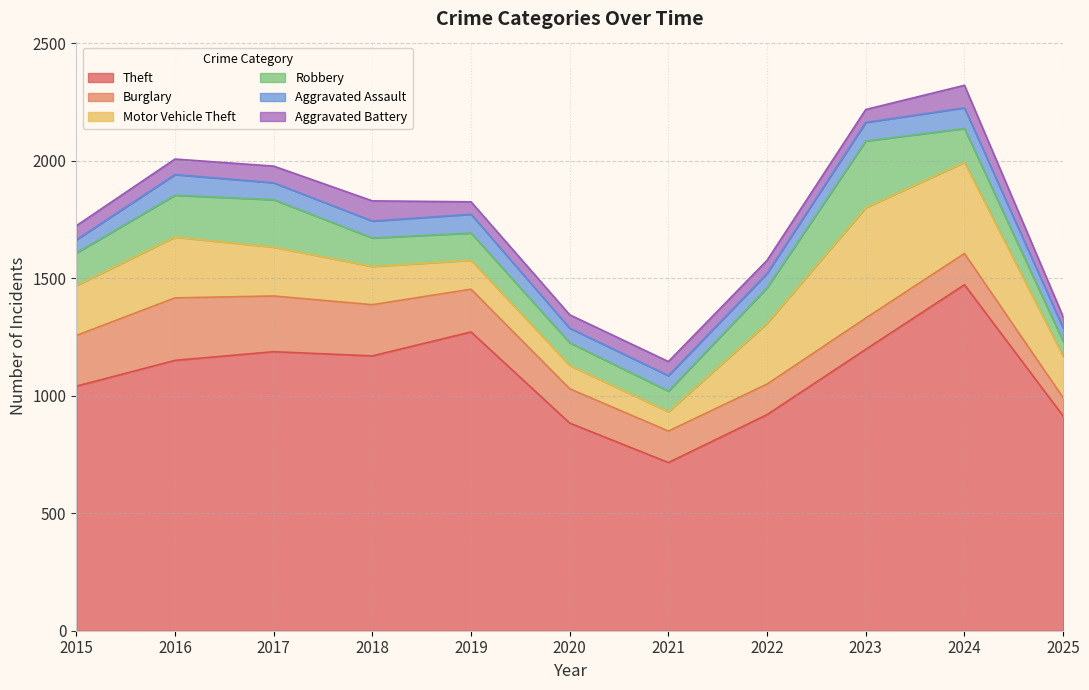

The Theft series shows 354 at 2015. True or false?

False